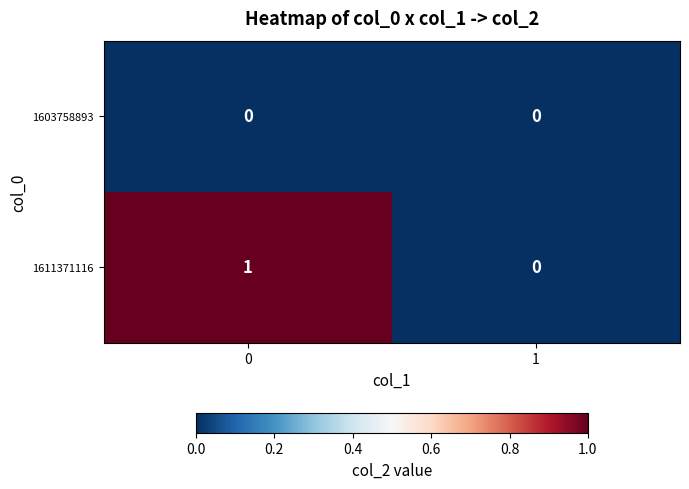

Reading left to right, transcribe all the data shown in this chart.

1603758893: 0	0
1611371116: 1	0